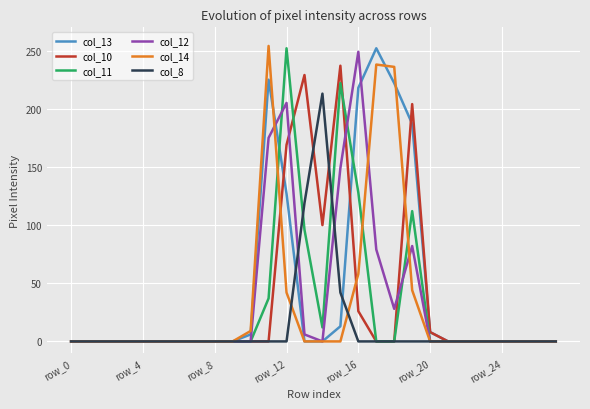

What is the greatest value displayed?

254